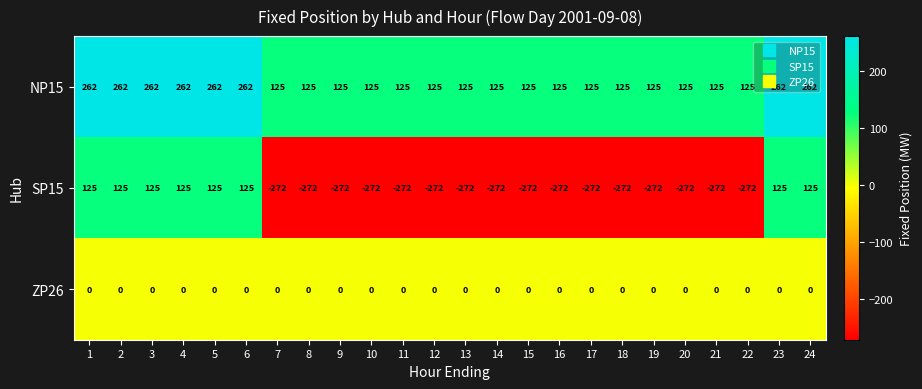

What is the spread (max minus min) of values at 21?

397